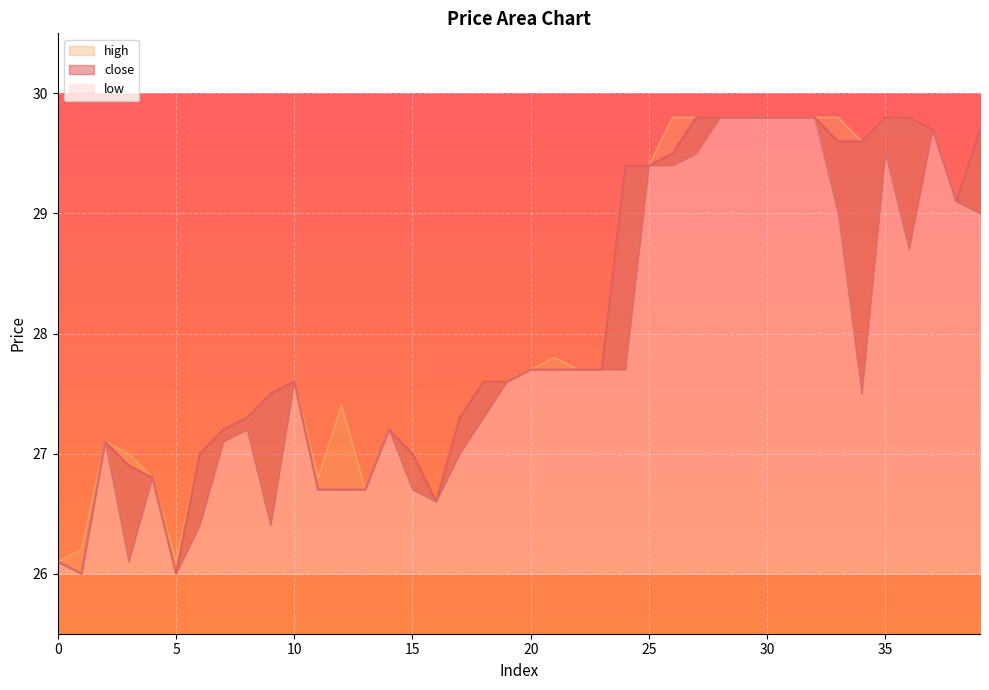

How many lines are shown in the chart?

3